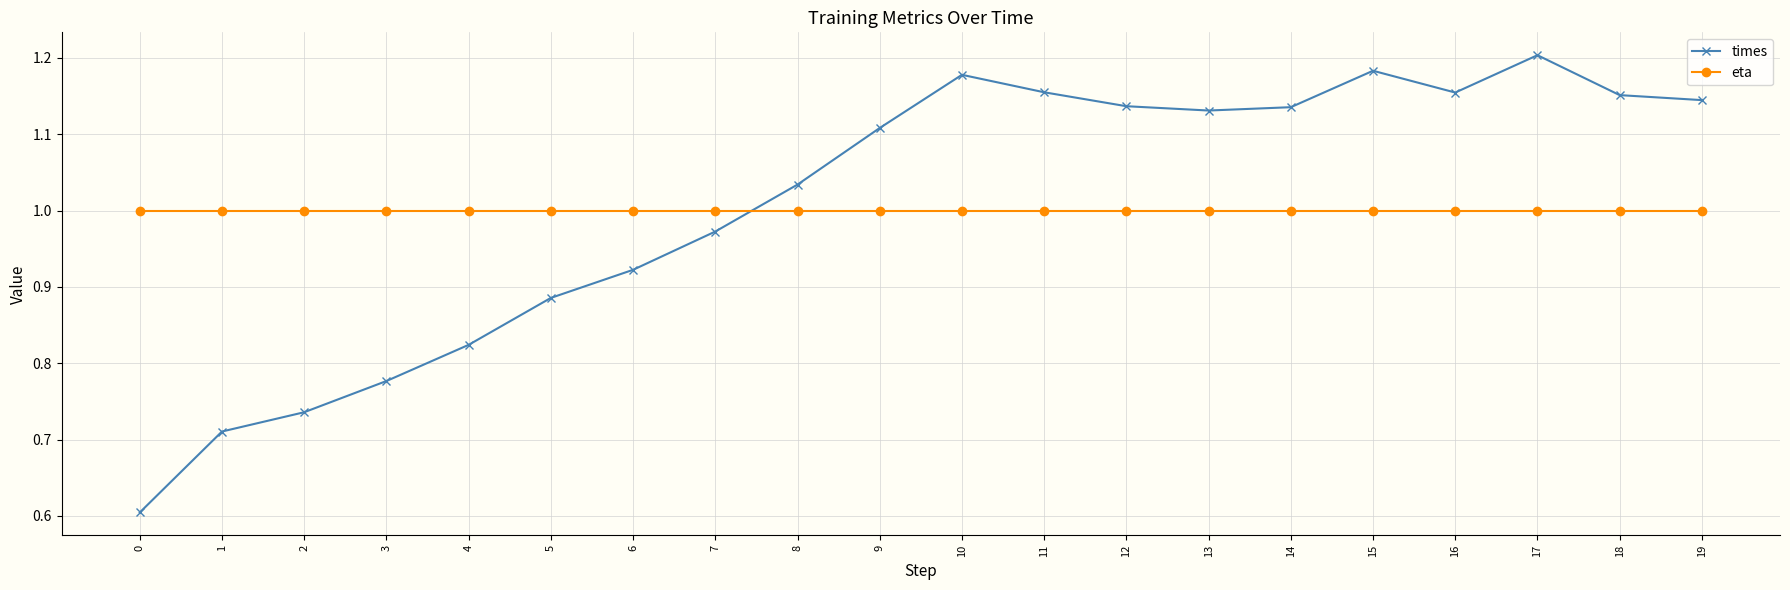

List the series in order of their overall mean, lowest first.

eta, times